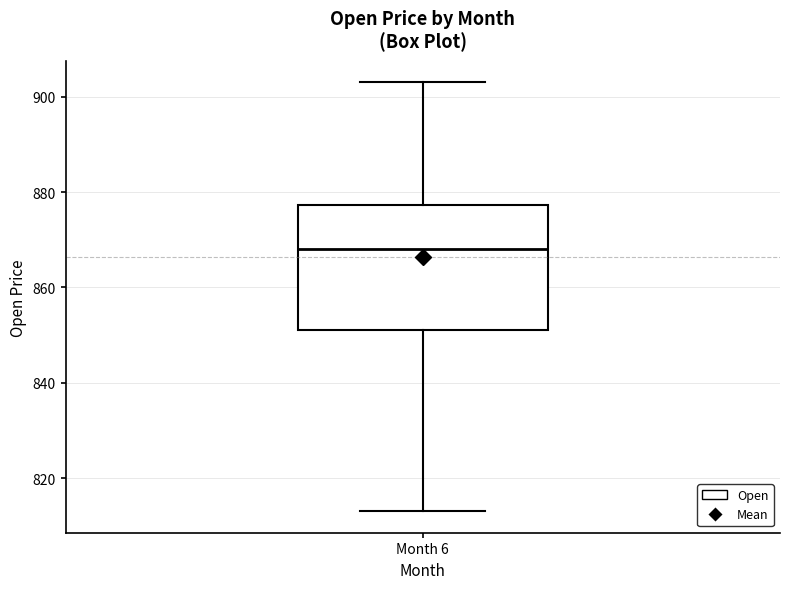

Transcribe this box plot: give where the median line is, the range the box spans, and where the two whiskers end, as read against the y-axis. The values are not printed on the chart, so give them approximately, as read against the axis.

median 868, box 852 to 878, whiskers 814 to 904